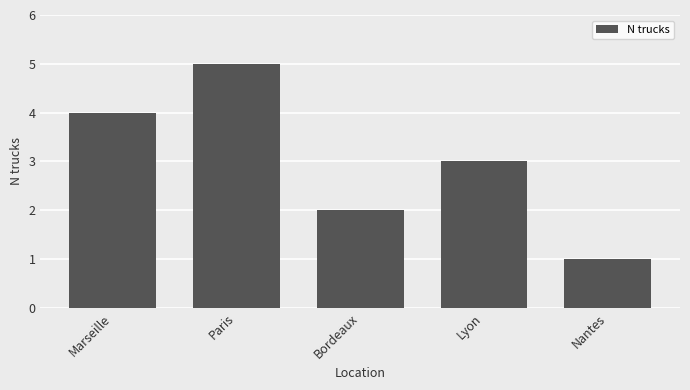

Which has a higher value, Marseille or Lyon?

Marseille